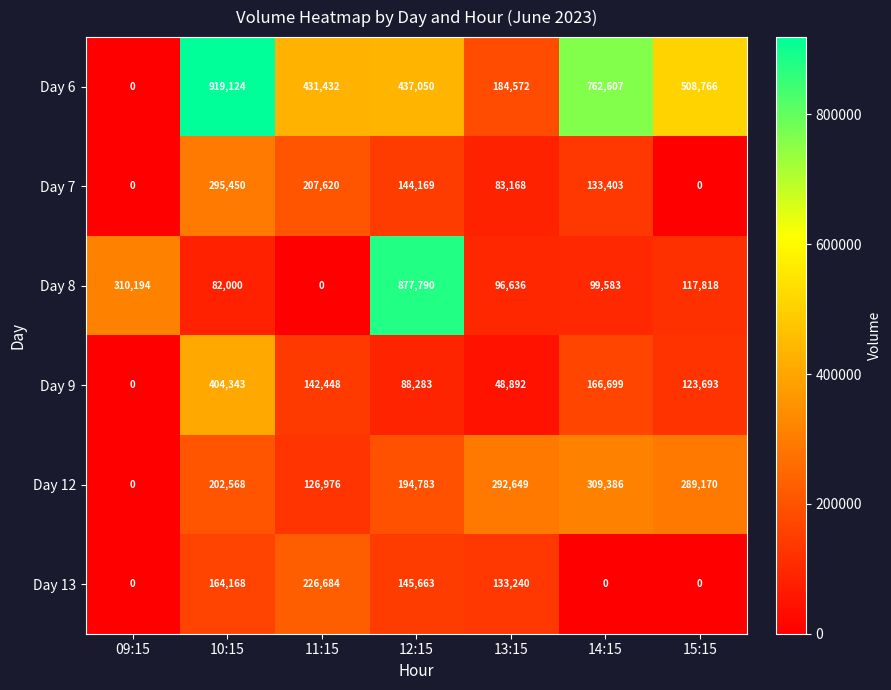

What is the difference between the Day 7 values at 11:15 and 10:15?

87830